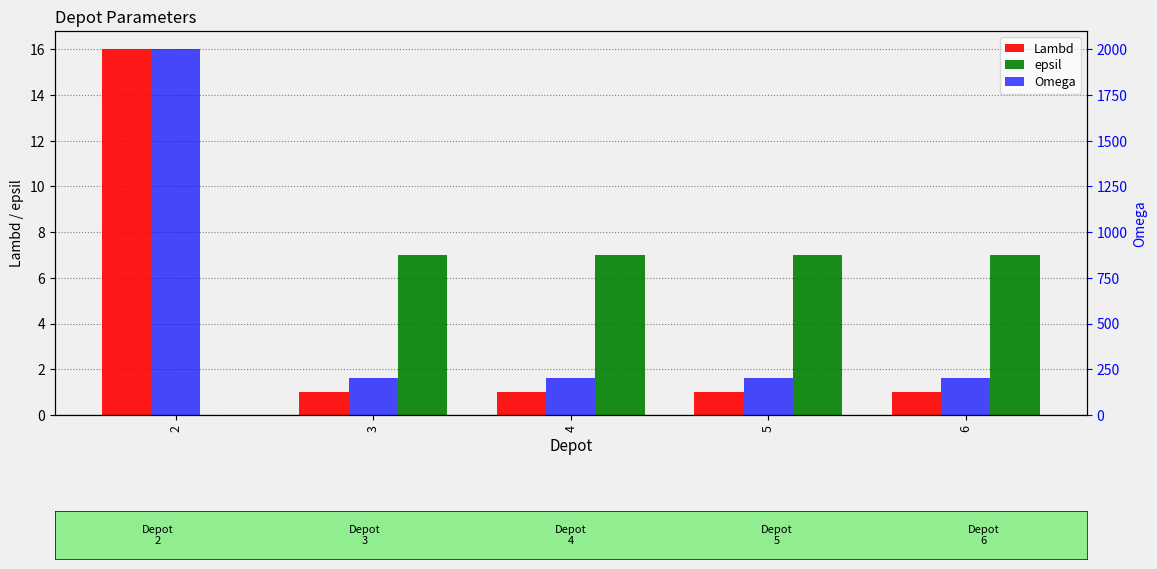

At how many categories does at least one series exceed 1026?

1